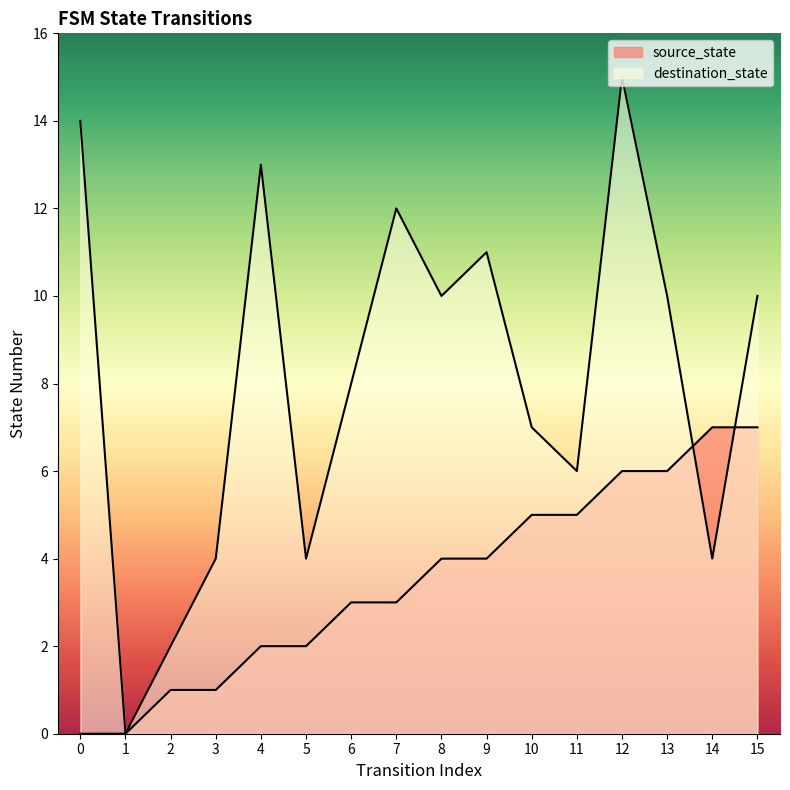

Where is destination_state nearest to the value 7?

10